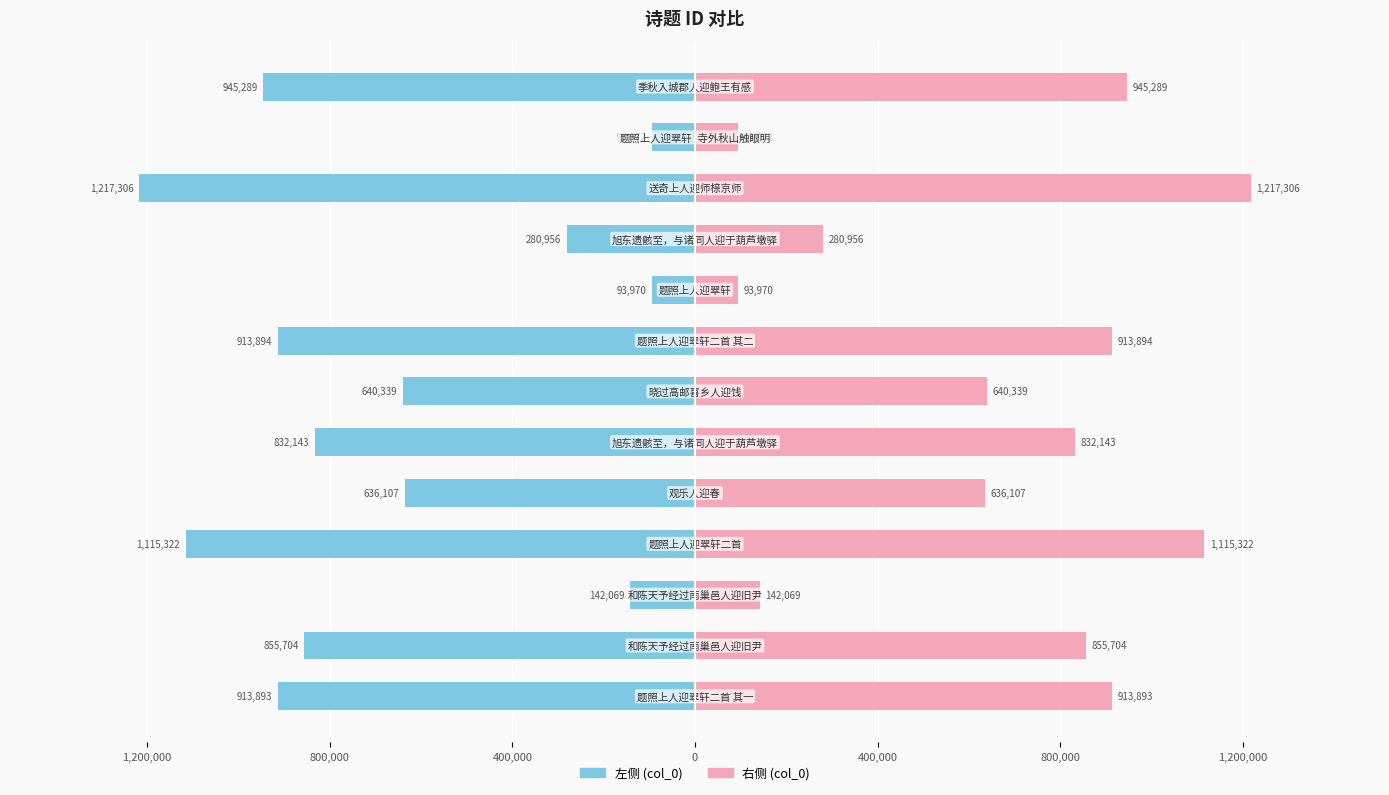

List the series in order of their overall mean, lowest first.

左侧 (col_0), 右侧 (col_0)